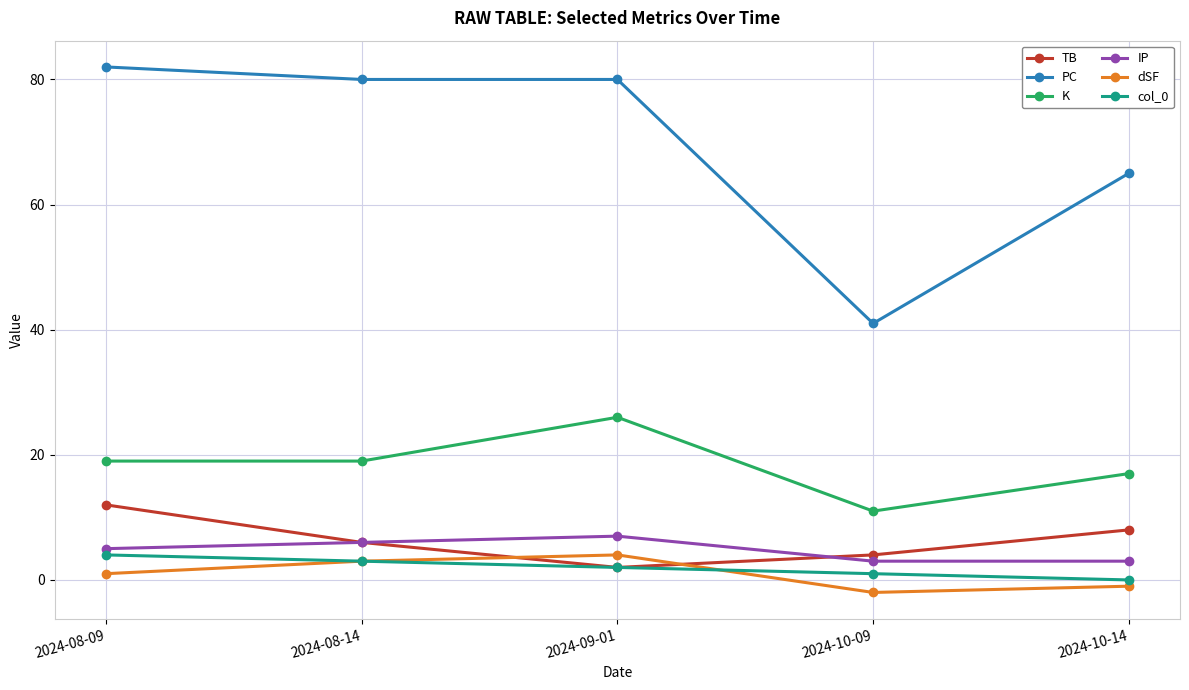

How many lines are shown in the chart?

6